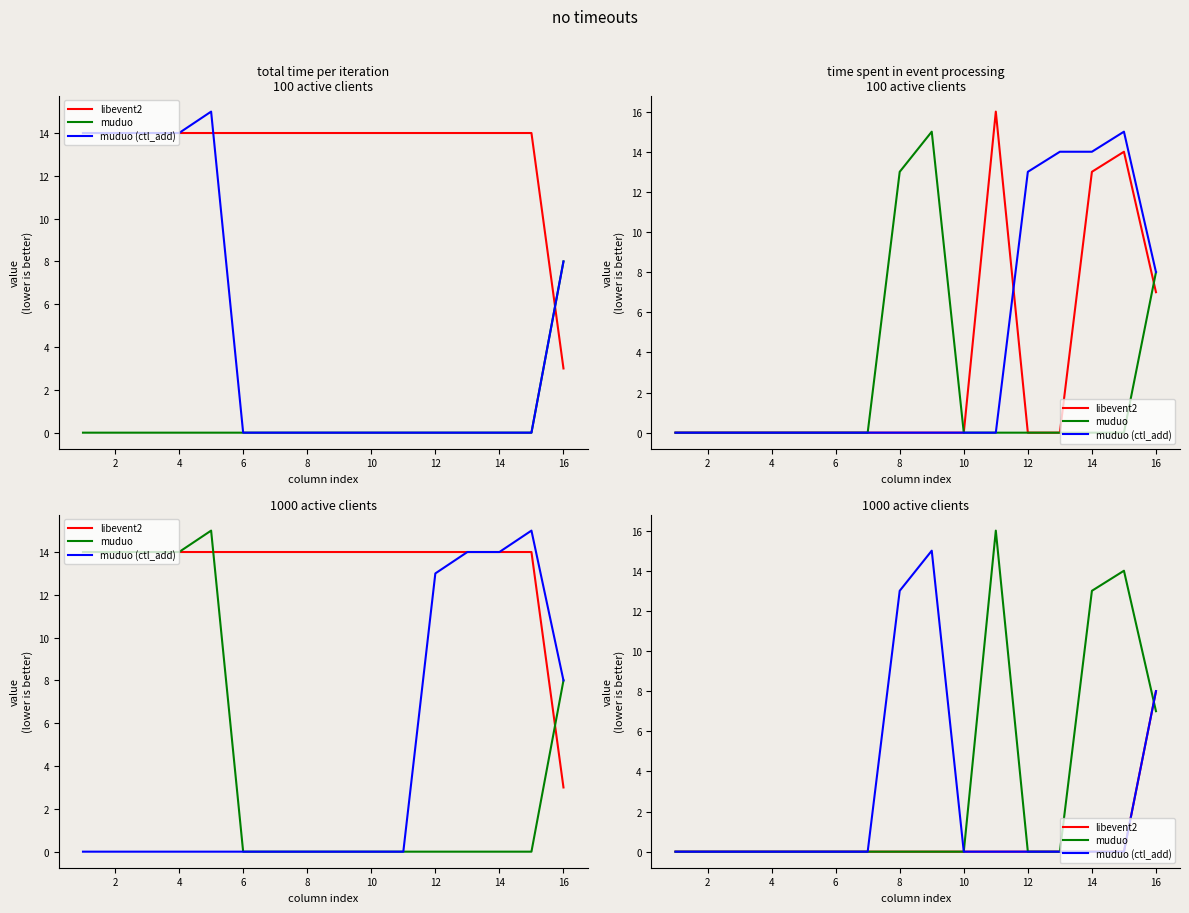

What are all the series names shown in the legend?

libevent2, muduo, muduo (ctl_add)